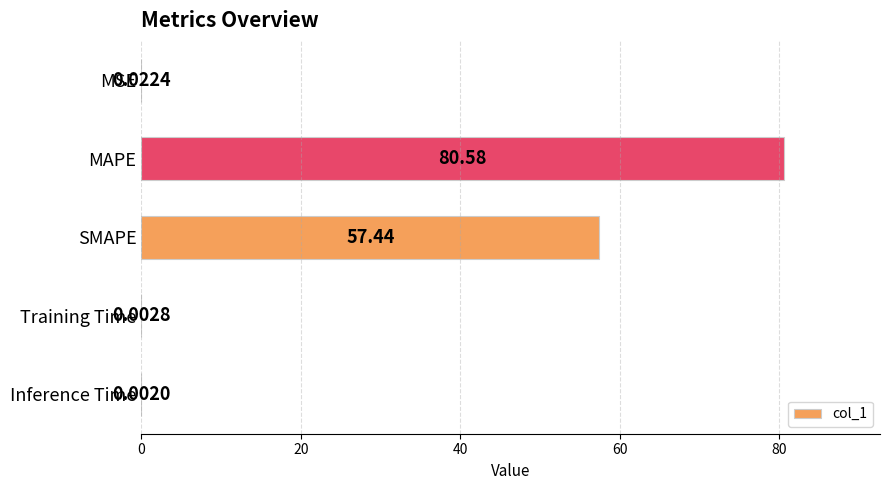

What is the change in value from MSE to SMAPE?

+57.4